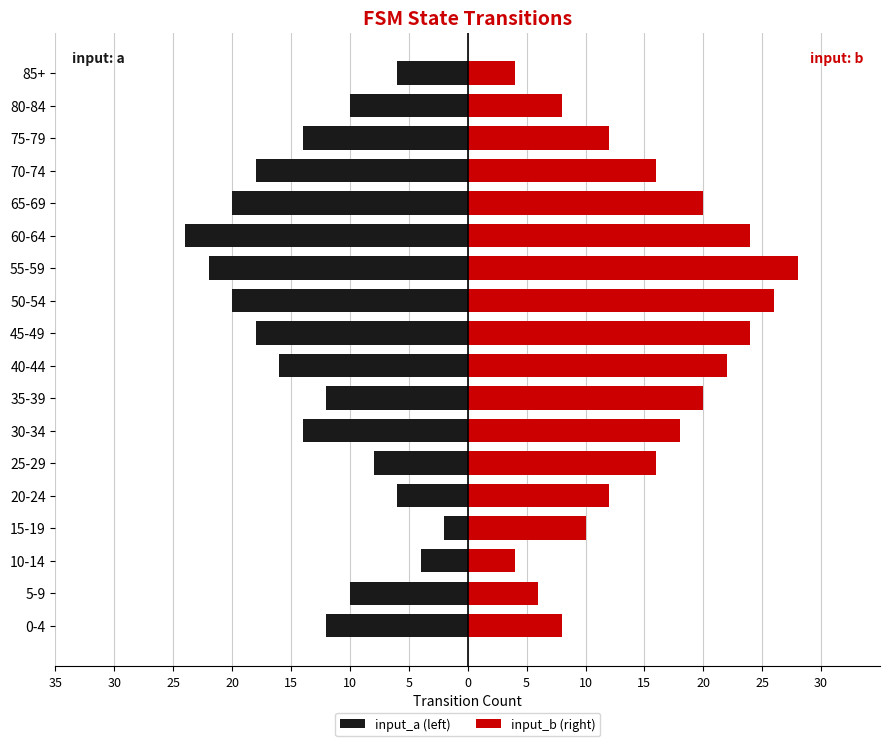

Between 20-24 and 60-64, which series saw the biggest shift?

input_a (left)